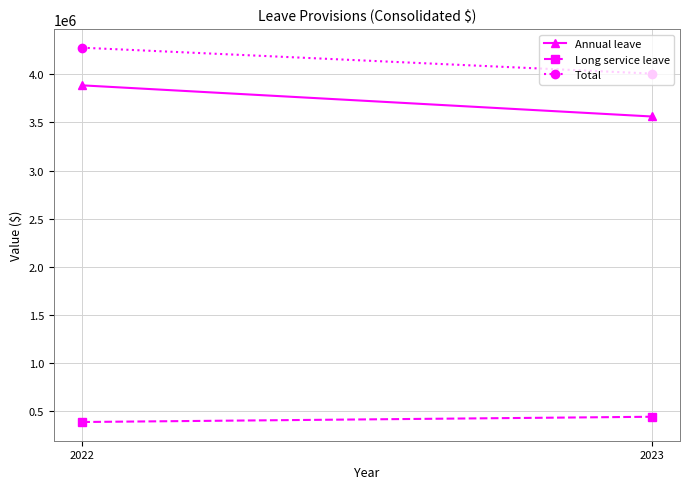

Reading left to right, what are all the values shown in this chart?

Annual leave: 2022=3883702	2023=3560750
Long service leave: 2022=390624	2023=445043
Total: 2022=4274326	2023=4005793